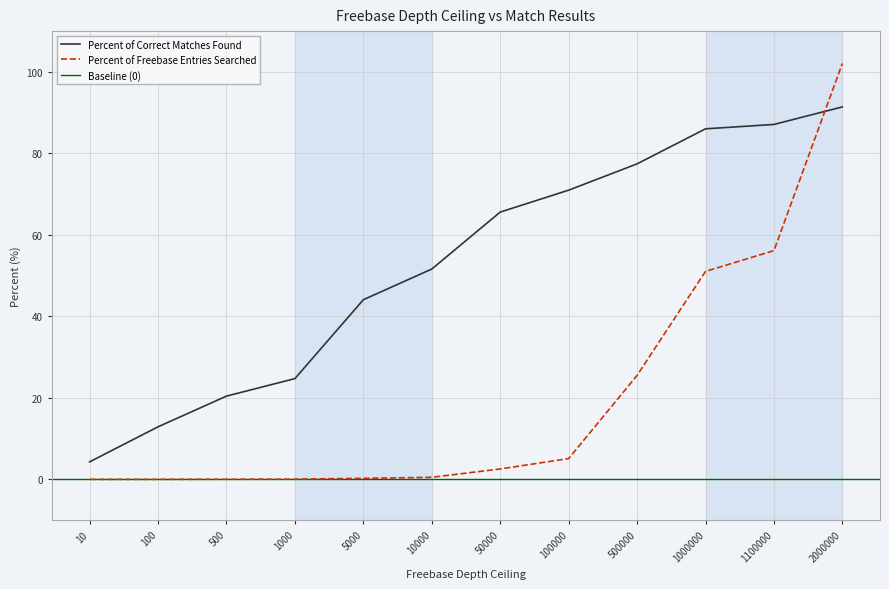

Is it true that Percent of Correct Matches Found equals 44.8 at 1100000?

False